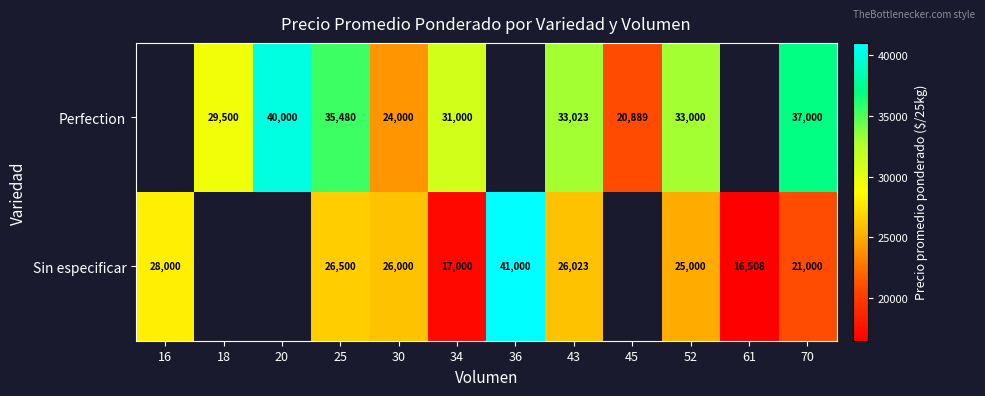

Is it true that Sin especificar equals 28000 at 16?

True